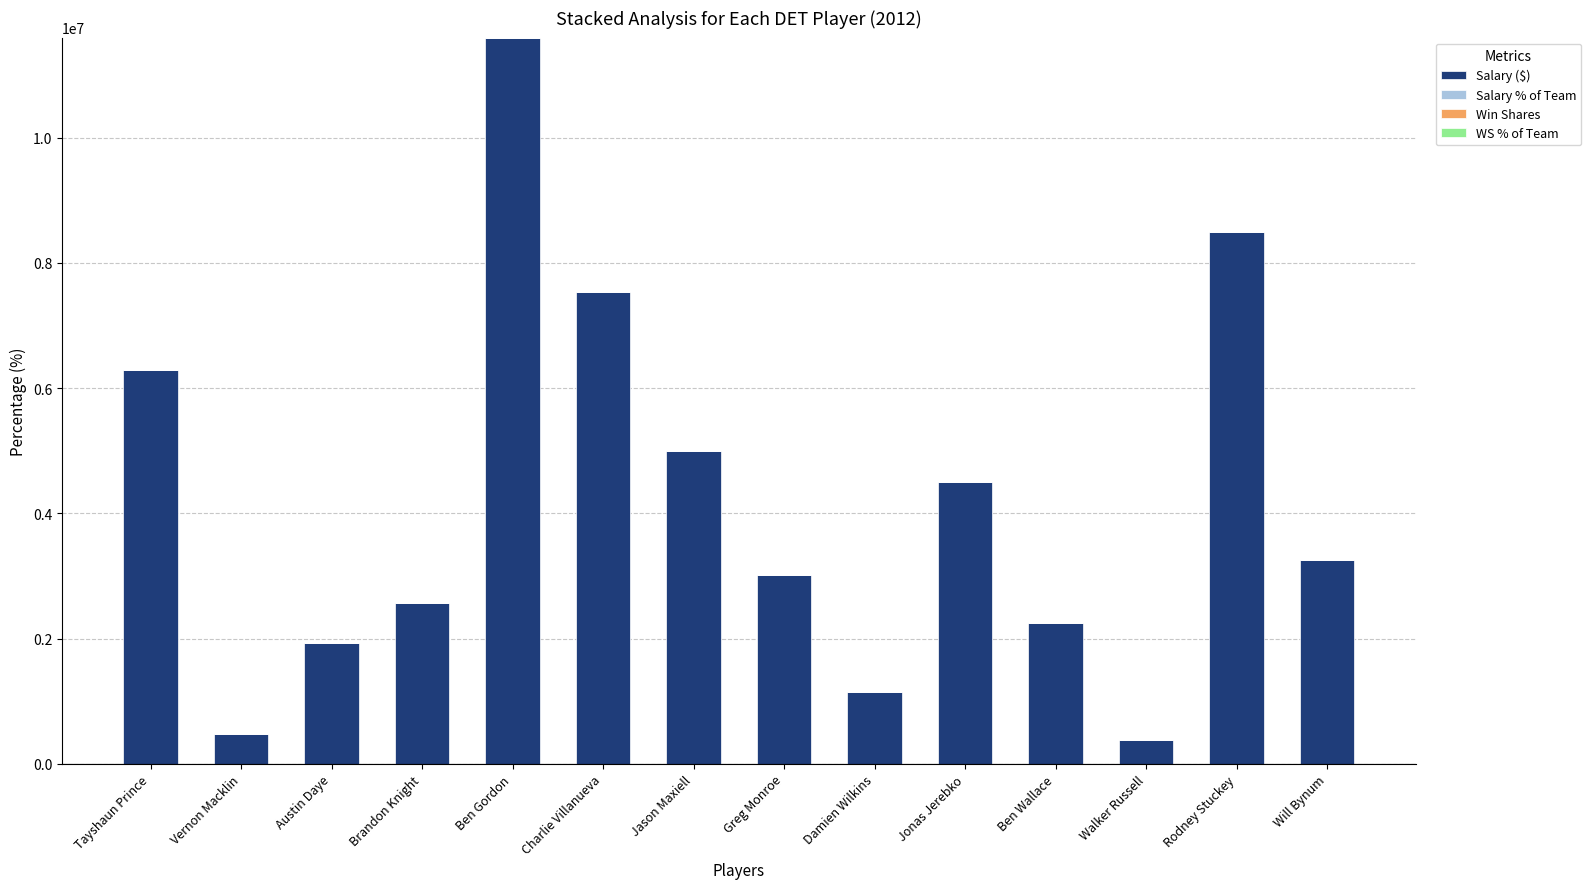

What is the highest value of the Salary % of Team series?

19.9